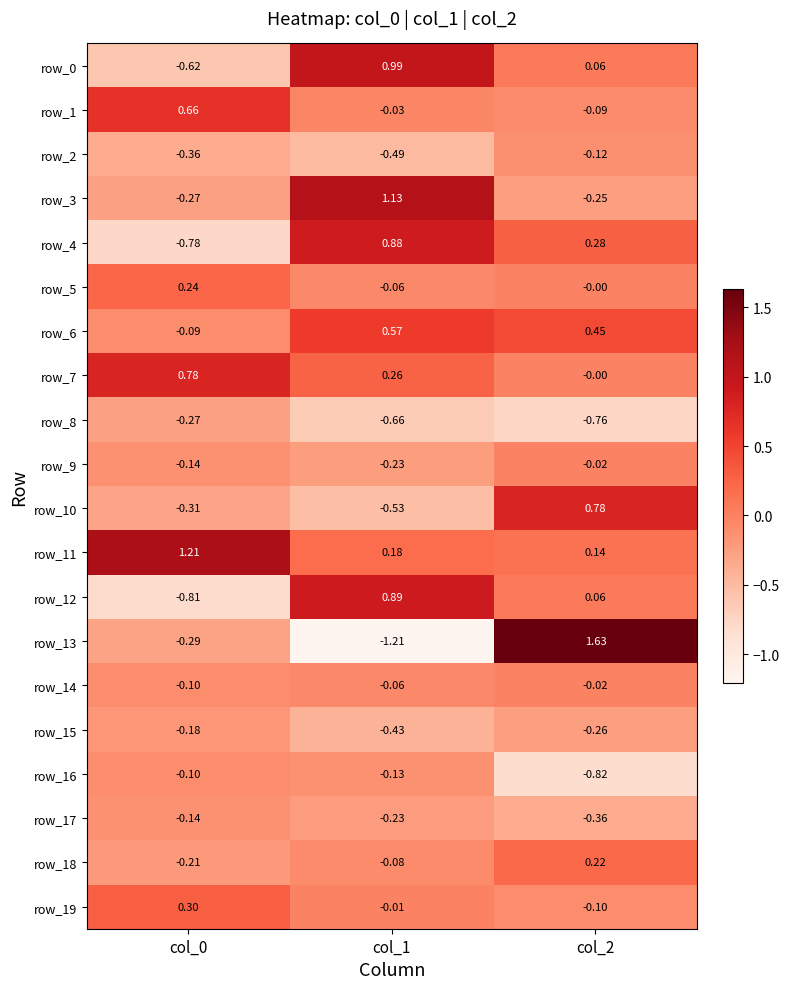

Is the value of row_8 at col_1 greater than the value of row_19 at col_2?

No